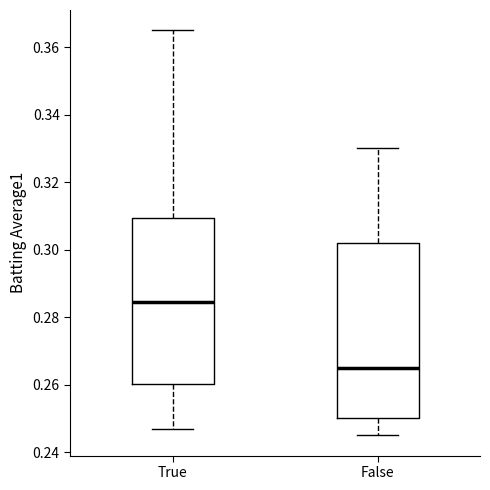

Reading left to right, read every box against the y-axis: the position of its median line, the range the box covers, and the ends of its whiskers. The values are not printed on the chart, so give them approximately, as read against the axis.

True: median 0.284, box 0.260 to 0.310, whiskers 0.248 to 0.366
False: median 0.266, box 0.250 to 0.302, whiskers 0.246 to 0.330